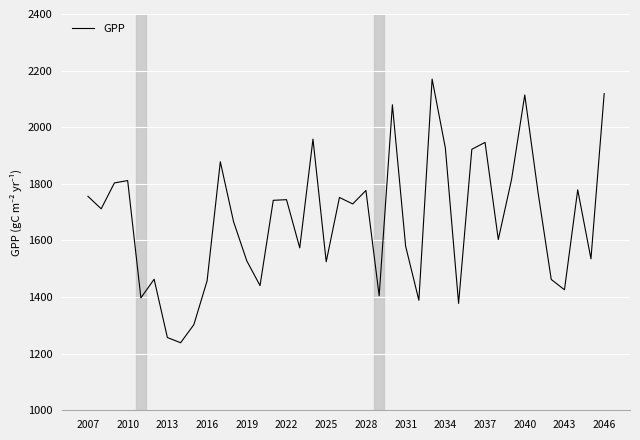

What is the sum of all values?

66928.9